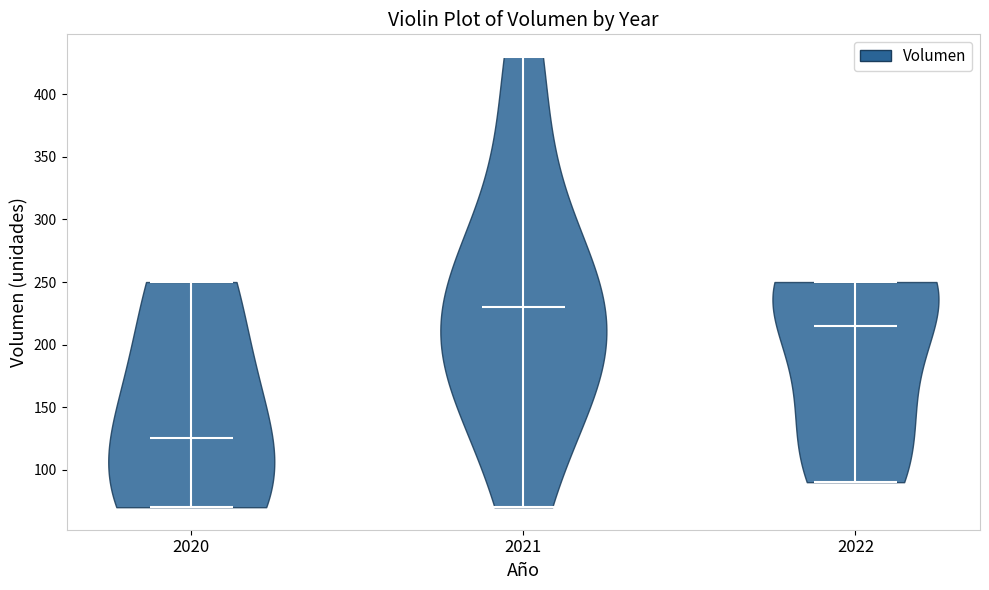

Reading left to right, read every violin against the y-axis: where its median line is, and the lowest and highest points it reaches. The values are not printed on the chart, so give them approximately, as read against the axis.

2020: median line 125, lowest point 70, highest point 250
2021: median line 230, lowest point 70, highest point 430
2022: median line 215, lowest point 90, highest point 250